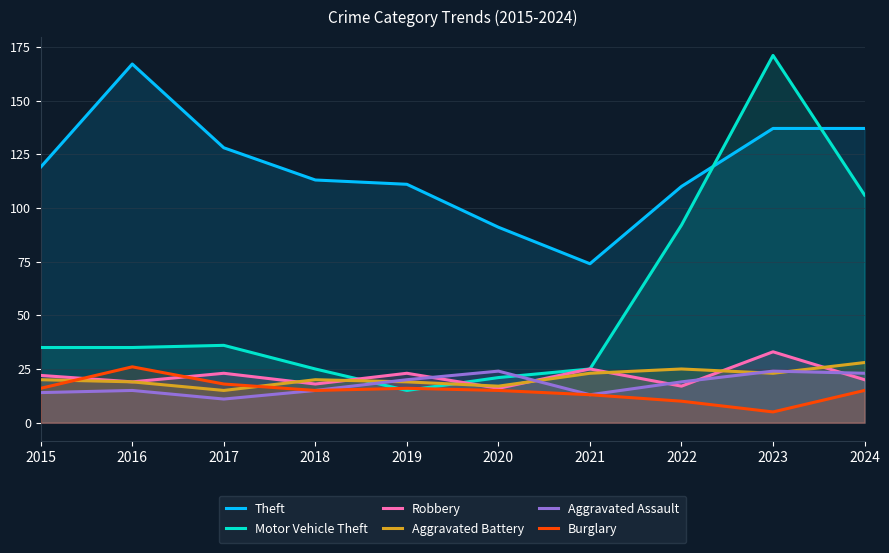

Which series has the largest range (max minus min)?

Motor Vehicle Theft